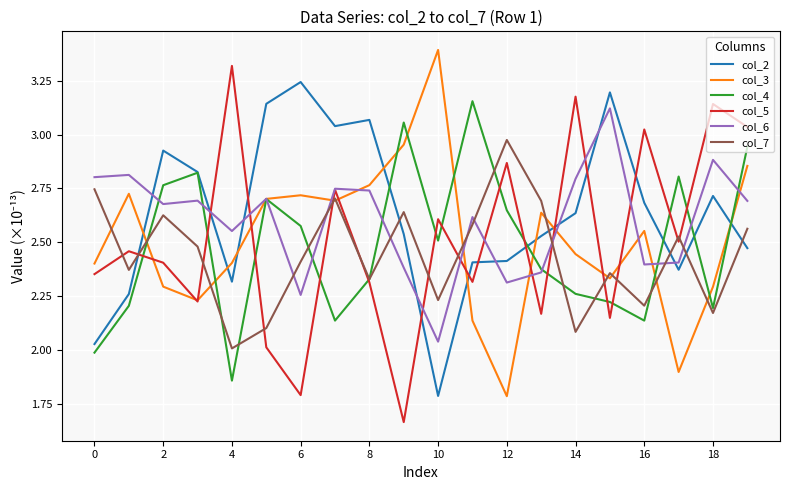

What is the sum of all col_6 values?

52.0